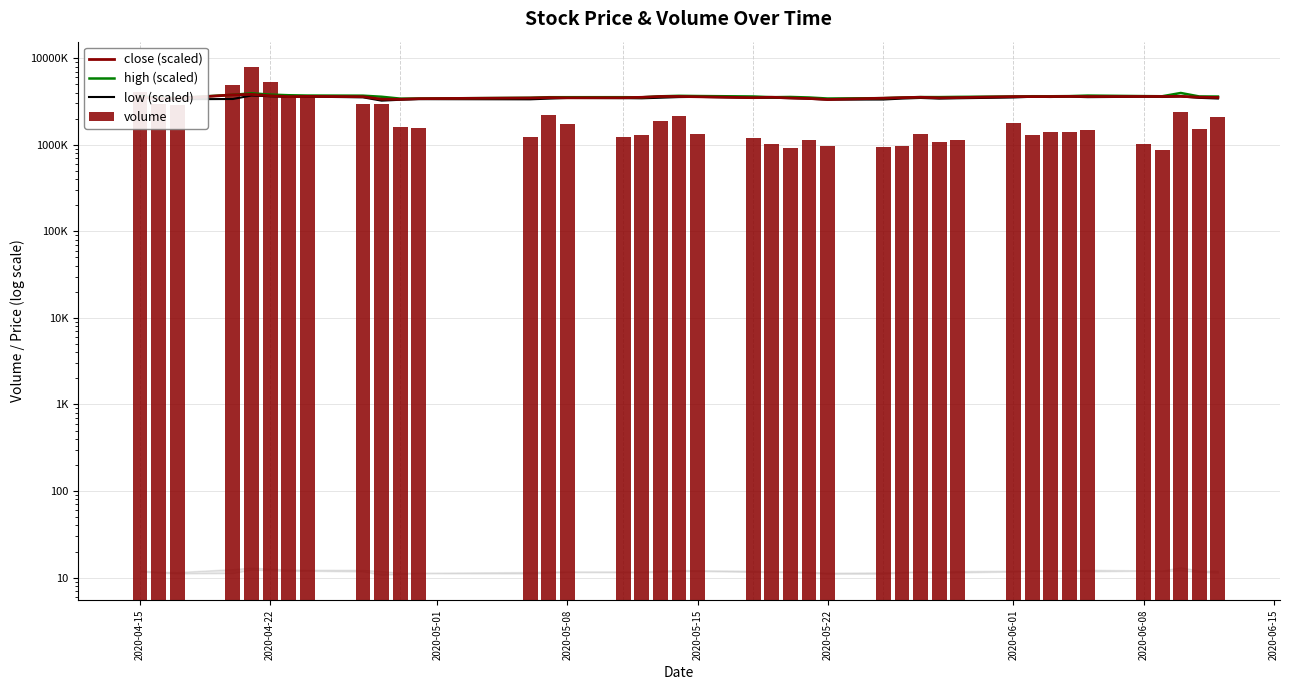

Reading left to right, extract all data points from this chart.

close (scaled): 3518010.0	3432060.0	3424140.0	3766560.0	3814140.0	3675330.0	3590730.0	3615840.0	3586740.0	3355380.0	3343500.0	3404310.0	3467760.0	3500820.0	3482310.0	3490230.0	3528570.0	3609240.0	3609240.0	3581460.0	3494220.0	3535200.0	3461160.0	3421500.0	3326310.0	3447930.0	3498180.0	3531210.0	3483630.0	3502140.0	3597330.0	3597330.0	3602610.0	3614520.0	3599970.0	3607890.0	3607890.0	3621120.0	3537840.0	3512310.0
high (scaled): 3636990.0	3511380.0	3477030.0	3766560.0	3926520.0	3794310.0	3728220.0	3696480.0	3685920.0	3581460.0	3408270.0	3417540.0	3483630.0	3537840.0	3539160.0	3540480.0	3528570.0	3625080.0	3671370.0	3651540.0	3607890.0	3539160.0	3561630.0	3511380.0	3417540.0	3450570.0	3506100.0	3551070.0	3548400.0	3569550.0	3606570.0	3631710.0	3629070.0	3642270.0	3695160.0	3643590.0	3629070.0	3959580.0	3609240.0	3601650.0
low (scaled): 3511380.0	3408270.0	3351420.0	3373890.0	3701760.0	3629070.0	3569550.0	3589410.0	3527250.0	3228480.0	3305160.0	3359370.0	3343500.0	3406950.0	3467760.0	3450570.0	3434700.0	3488910.0	3549720.0	3569550.0	3482310.0	3480990.0	3454560.0	3393720.0	3319710.0	3326310.0	3410910.0	3469080.0	3409590.0	3438690.0	3512730.0	3578820.0	3556350.0	3589410.0	3543120.0	3582780.0	3558990.0	3613200.0	3477030.0	3416580.0
volume: 4066700.0	2949860.0	2893136.0	4908776.0	7890176.0	5283852.0	3652563.0	3536513.0	2934262.0	2972371.0	1602207.0	1552097.0	1237298.0	2190177.0	1750060.0	1232600.0	1288260.0	1893256.0	2151524.0	1345973.0	1205100.0	1032100.0	914300.0	1147500.0	963600.0	952900.0	968900.0	1331700.0	1070900.0	1142200.0	1788176.0	1283400.0	1417403.0	1399200.0	1483403.0	1028000.0	859300.0	2414586.0	1528486.0	2079897.0